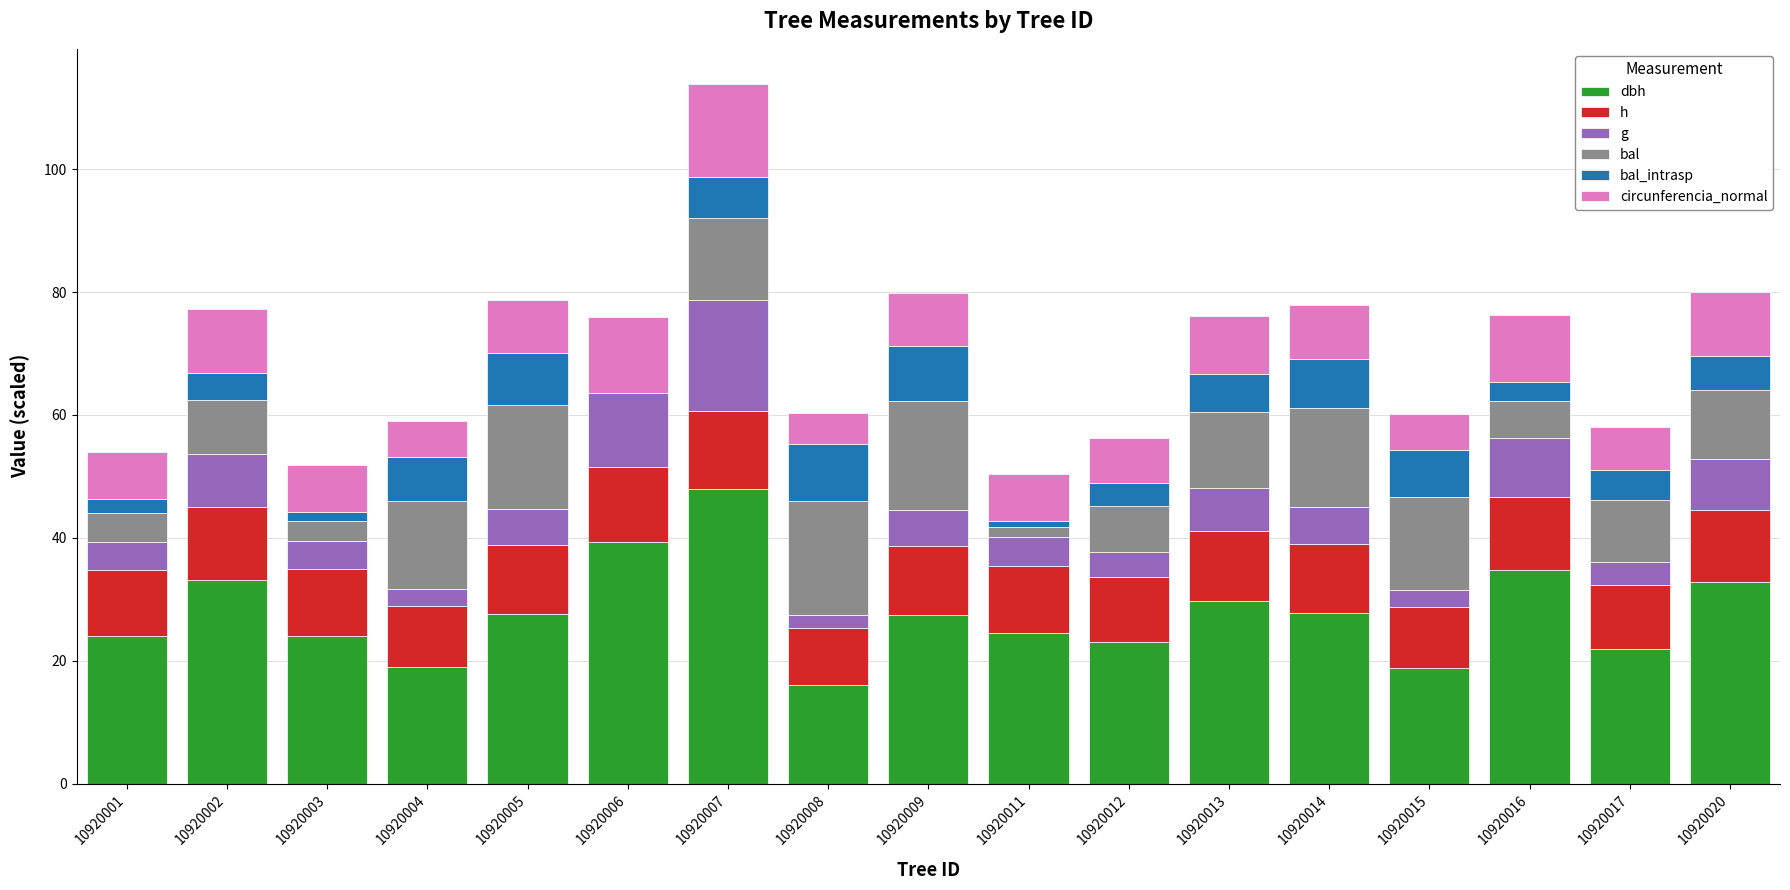

At which category is the sum across all series the highest?

10920007